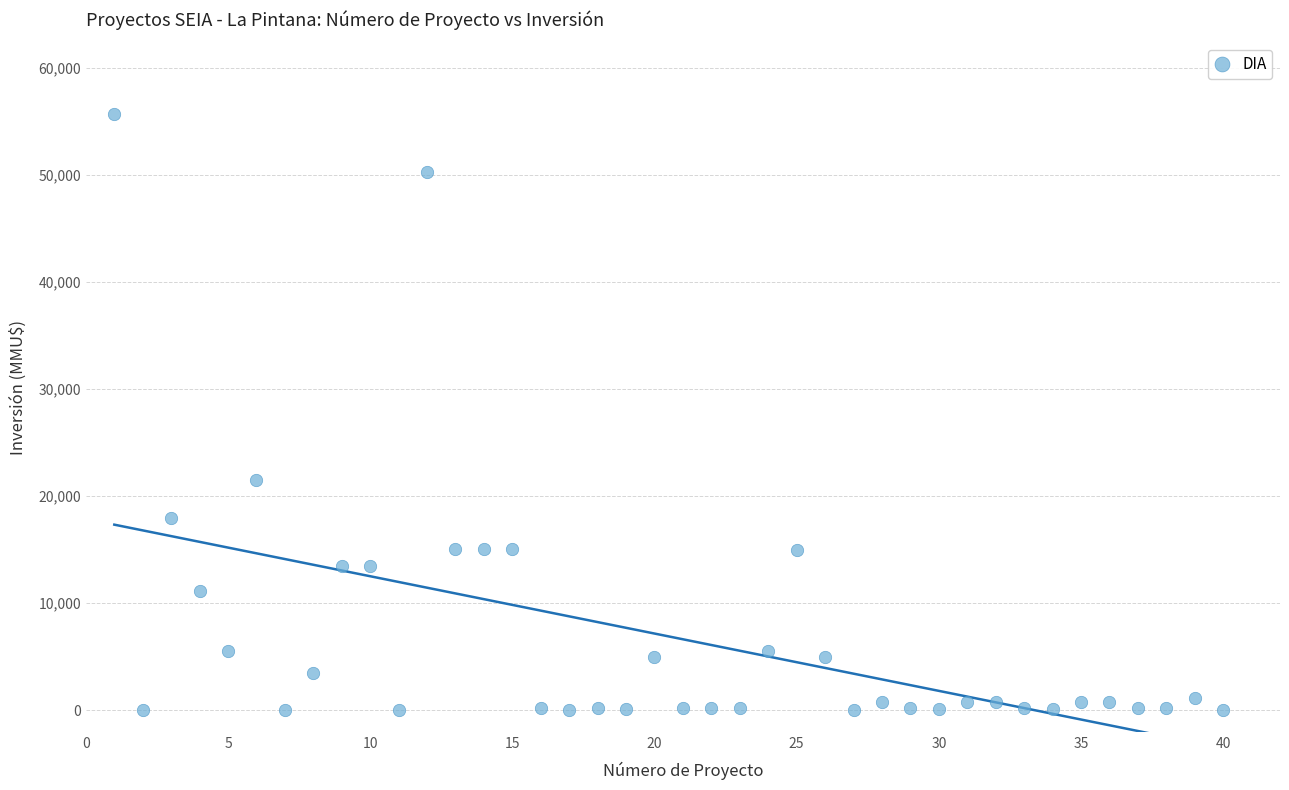

What is the range of X values (max minus min)?

39